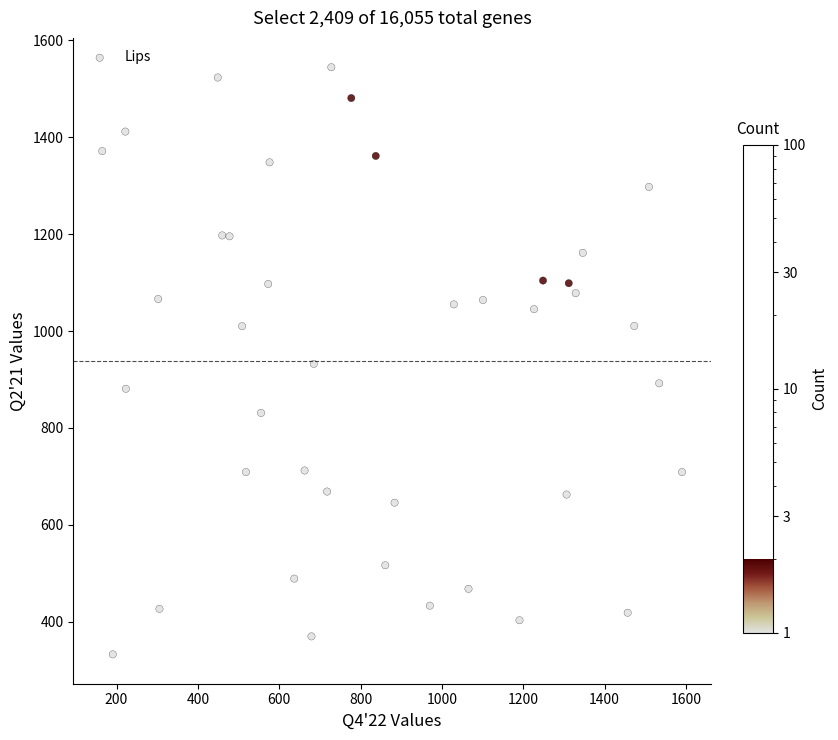

What is the range of X values (max minus min)?

1425.7